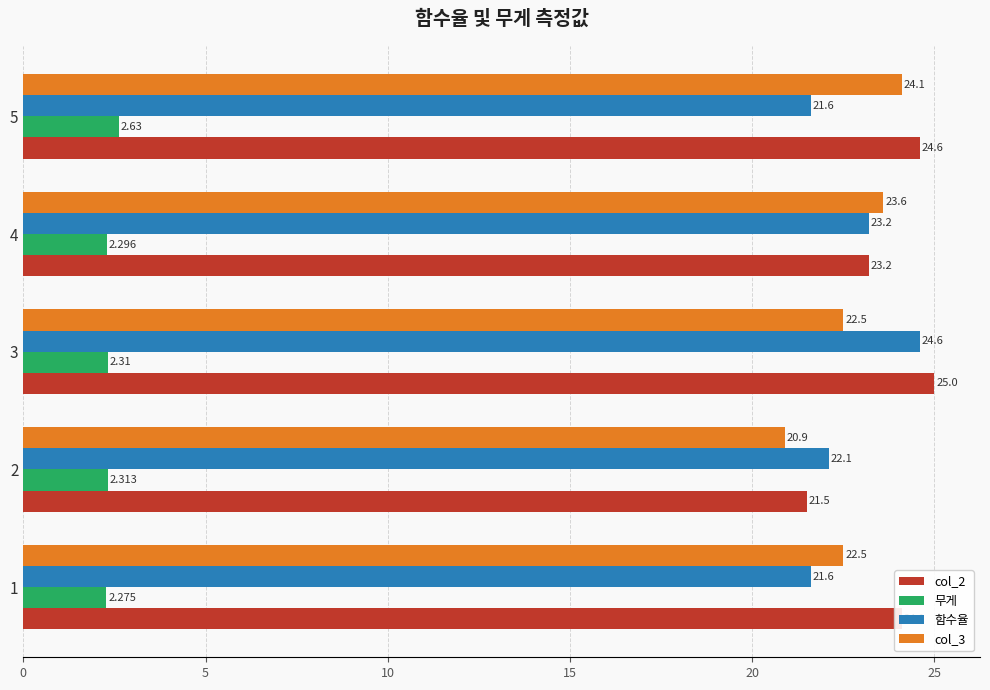

How many data points in col_3 are above 22?

4